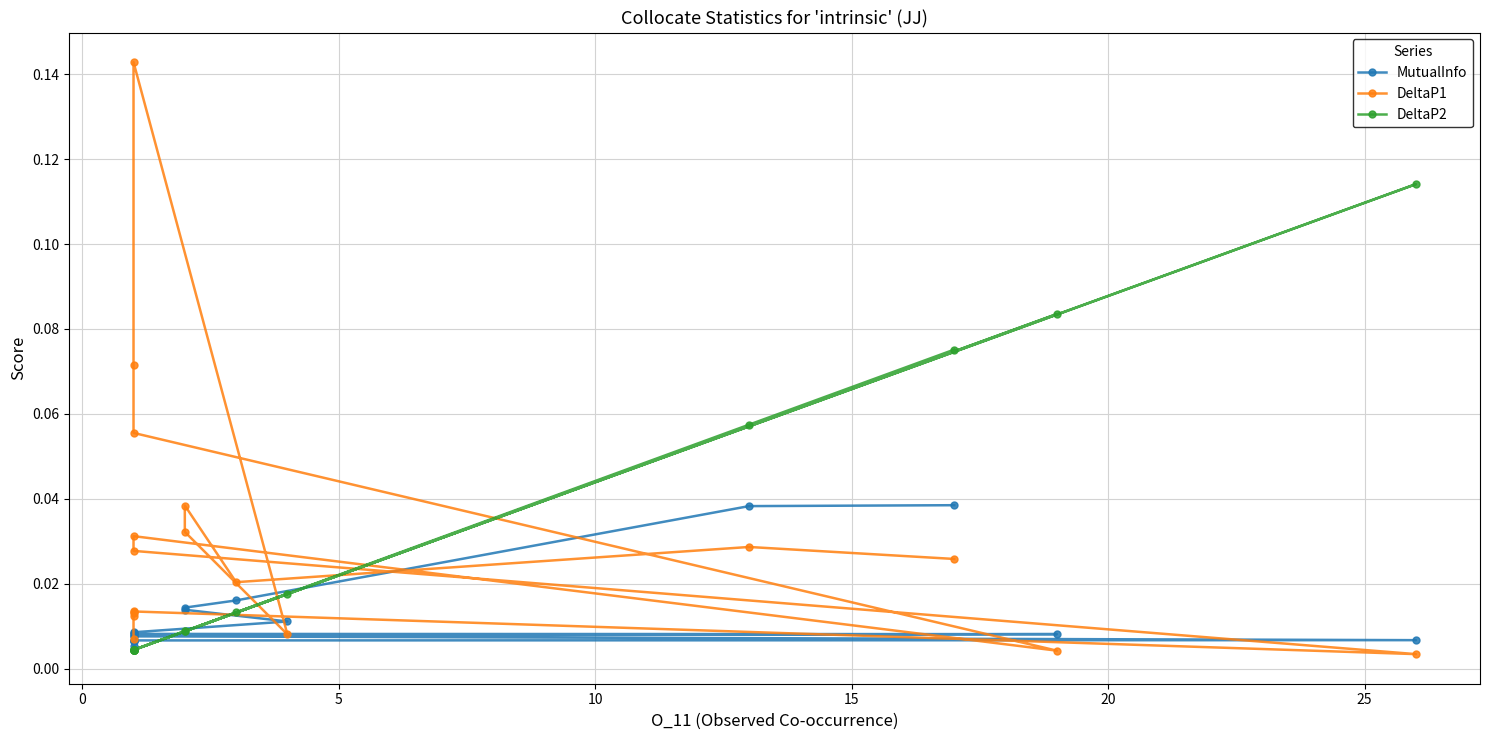

What is the value of the DeltaP1 point at the 7th from the left?

0.1